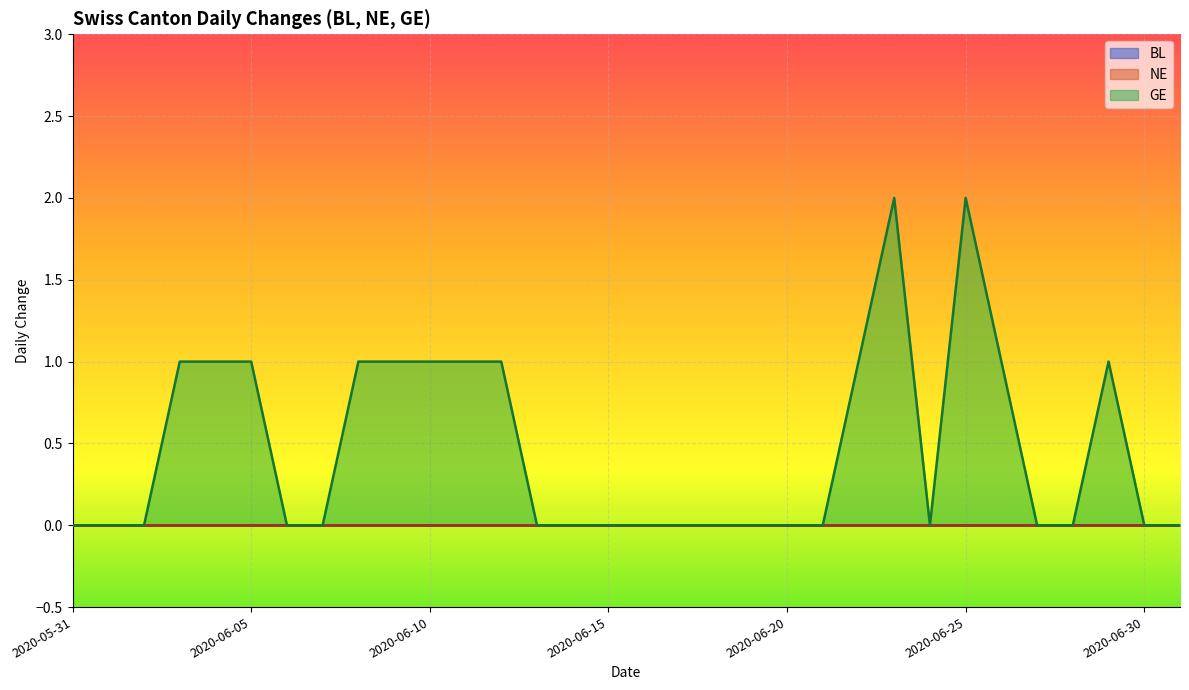

Reading right to left, transcribe all the data shown in this chart.

BL: 0	0	0	0	0	0	0	0	0	0	0	0	0	0	0	0	0	0	0	0	0	0	0	0	0	0	0	0	0	0	0	0
NE: 0	0	0	0	0	0	0	0	0	0	0	0	0	0	0	0	0	0	0	0	0	0	0	0	0	0	0	0	0	0	0	0
GE: 0	0	1	0	0	1	2	0	2	1	0	0	0	0	0	0	0	0	0	1	1	1	1	1	0	0	1	1	1	0	0	0